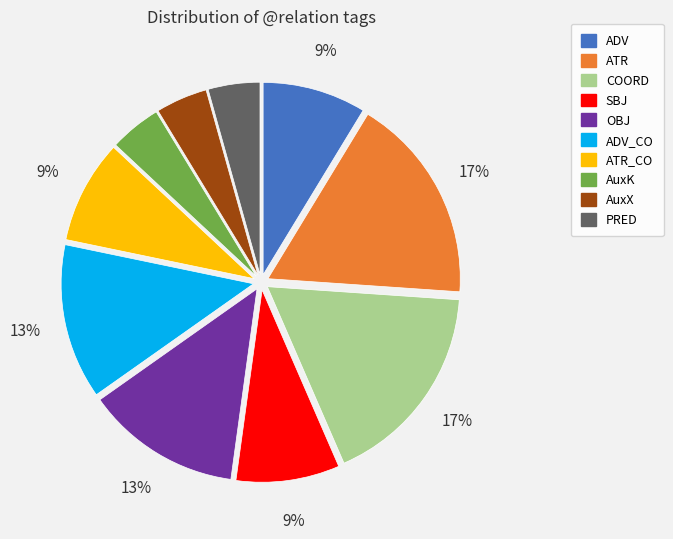

Is there a majority slice in this chart?

No